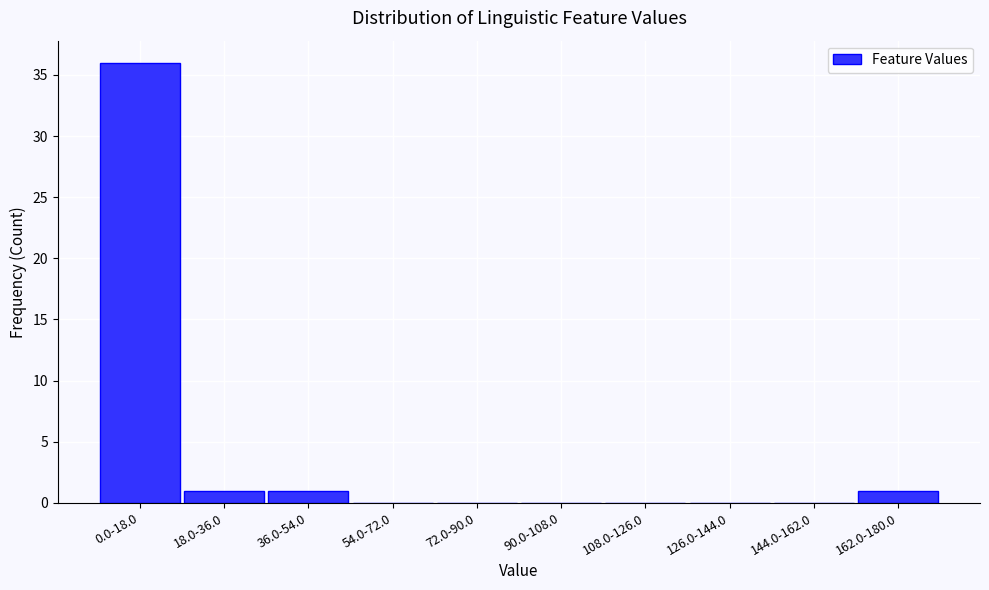

Reading left to right, what are all the values shown in this chart?

0.0-18.0=36	18.0-36.0=1	36.0-54.0=1	54.0-72.0=0	72.0-90.0=0	90.0-108.0=0	108.0-126.0=0	126.0-144.0=0	144.0-162.0=0	162.0-180.0=1